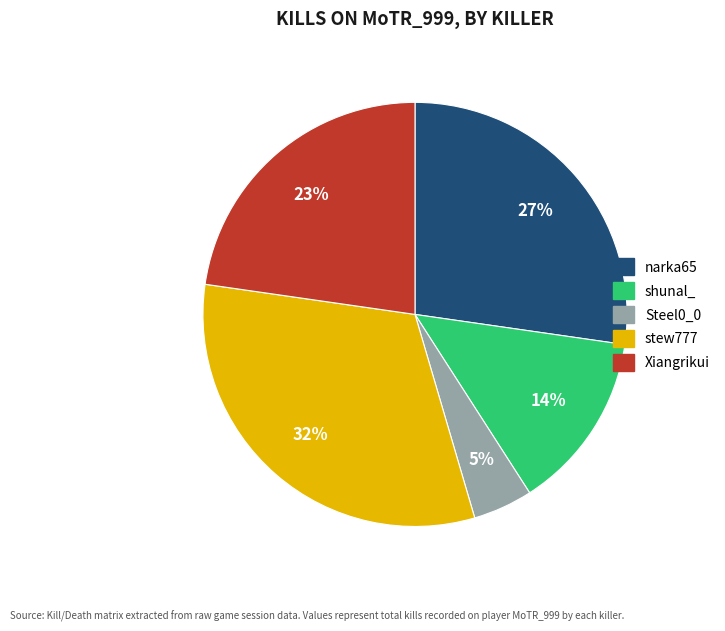

Is there a majority slice in this chart?

No